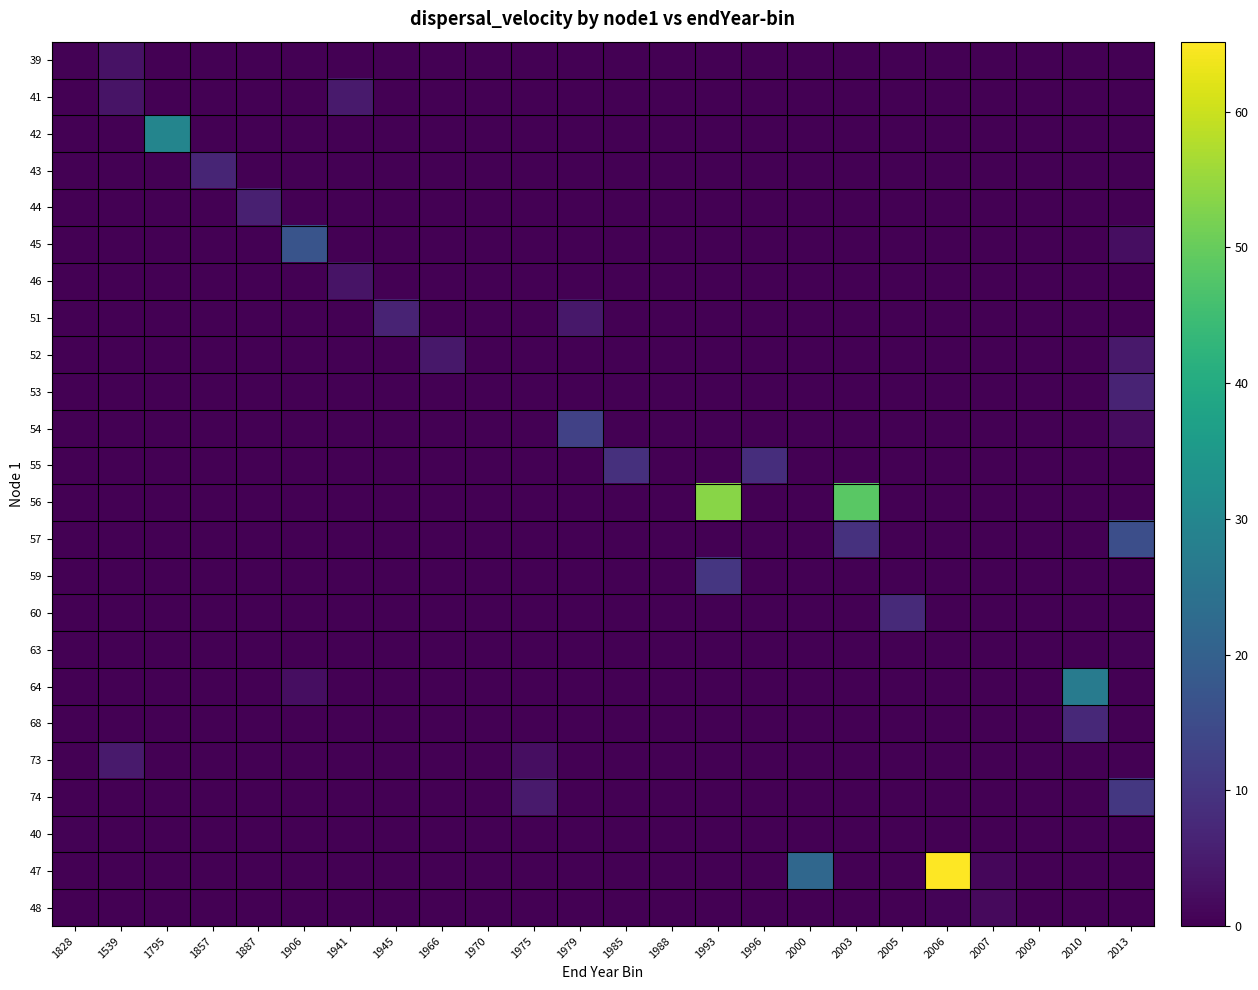

Which label corresponds to the smallest value in the chart?

1795